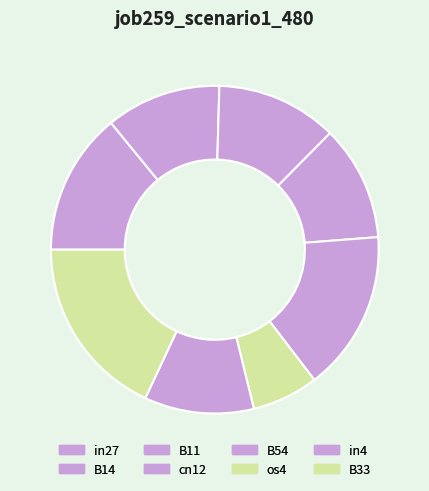

Does os4 represent more than half of the total?

No